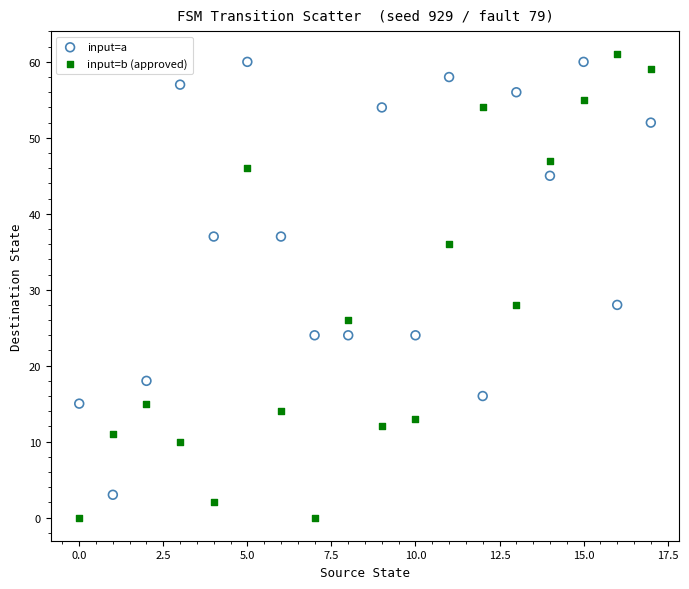

Across all data points, what is the range of Y values (max minus min)?

61